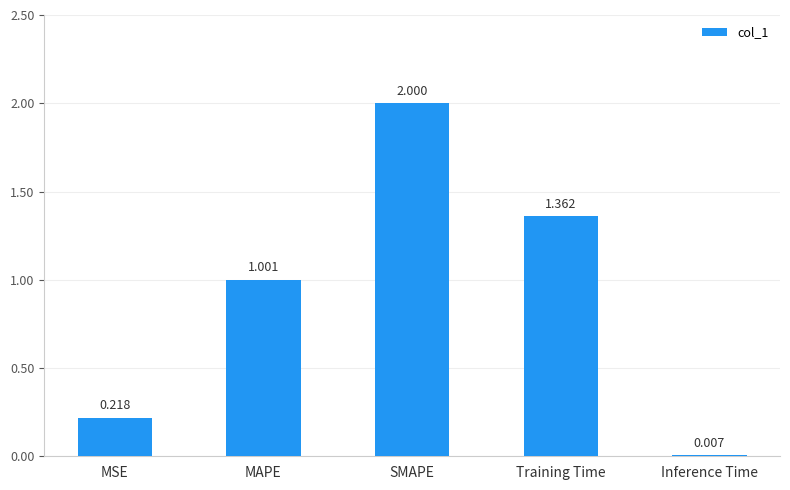

Which label corresponds to the largest value in the chart?

SMAPE